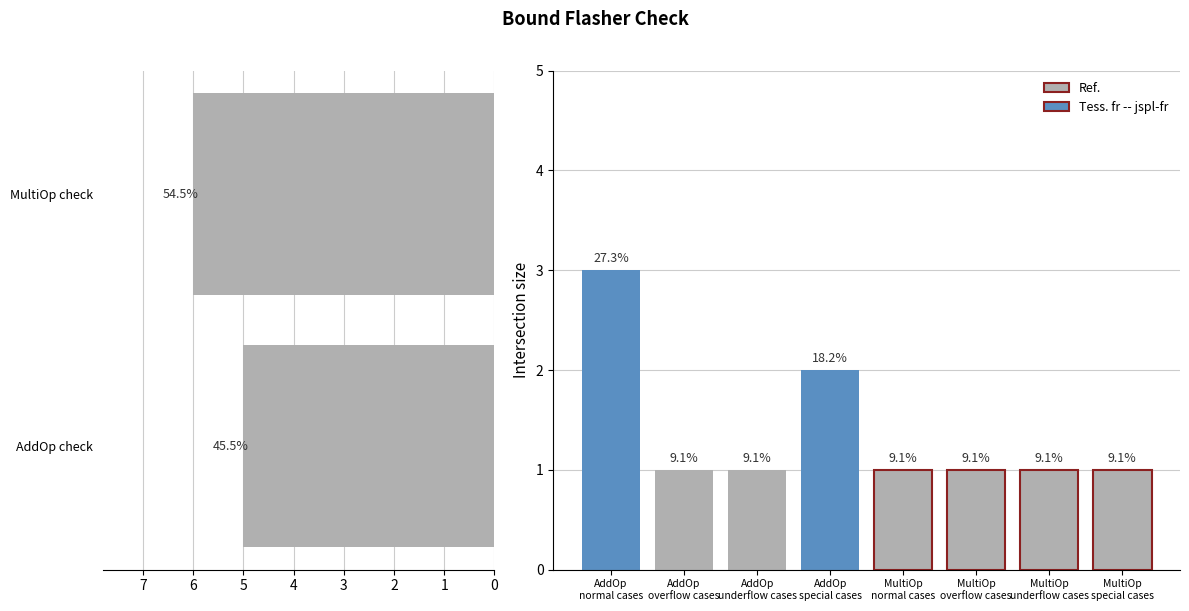

Where is the data nearest to the value 2?

AddOp special cases